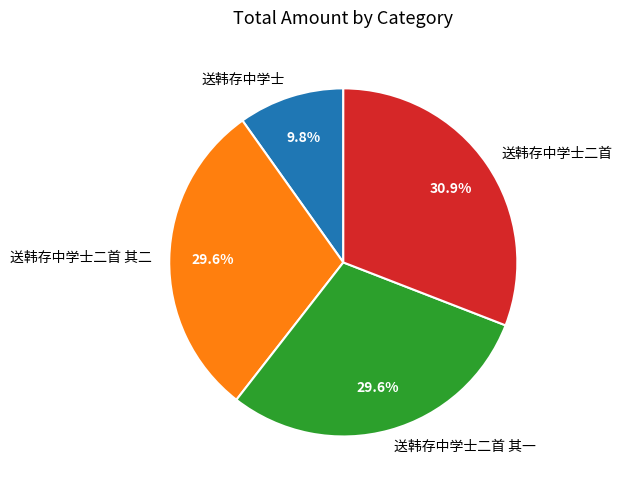

What percentage is the 送韩存中学士二首 其一 slice, to the nearest percent?

30%